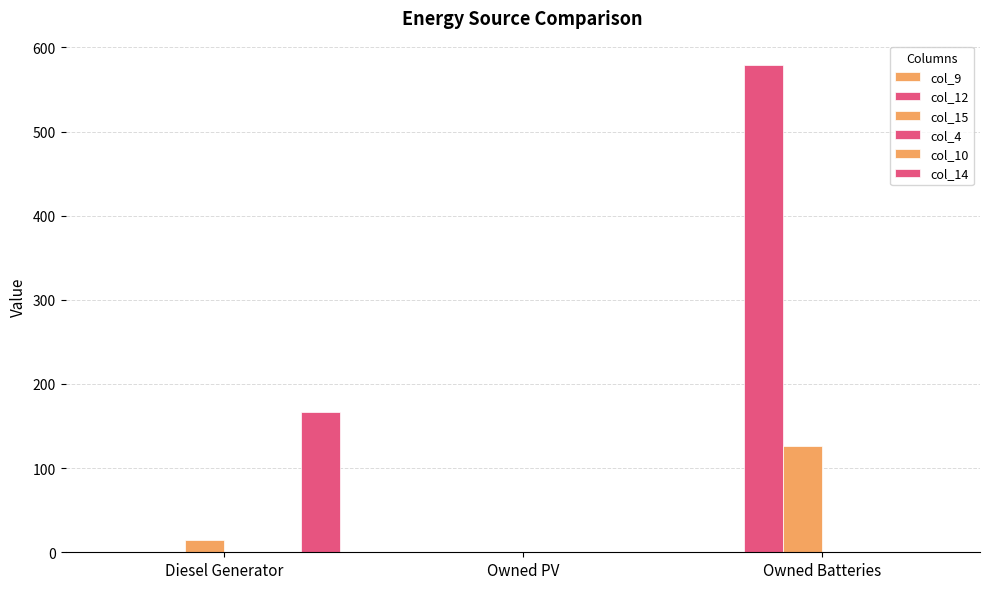

The value of col_4 at Owned Batteries is 0.0. True or false?

True